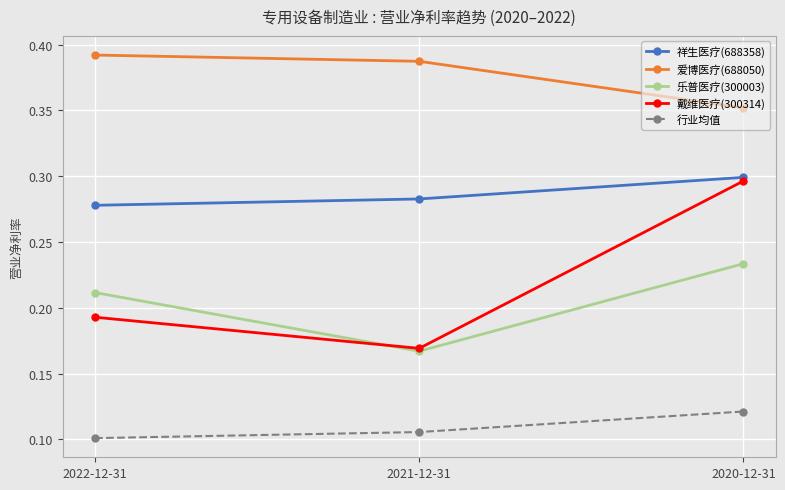

What position from the right is 2020-12-31?

1